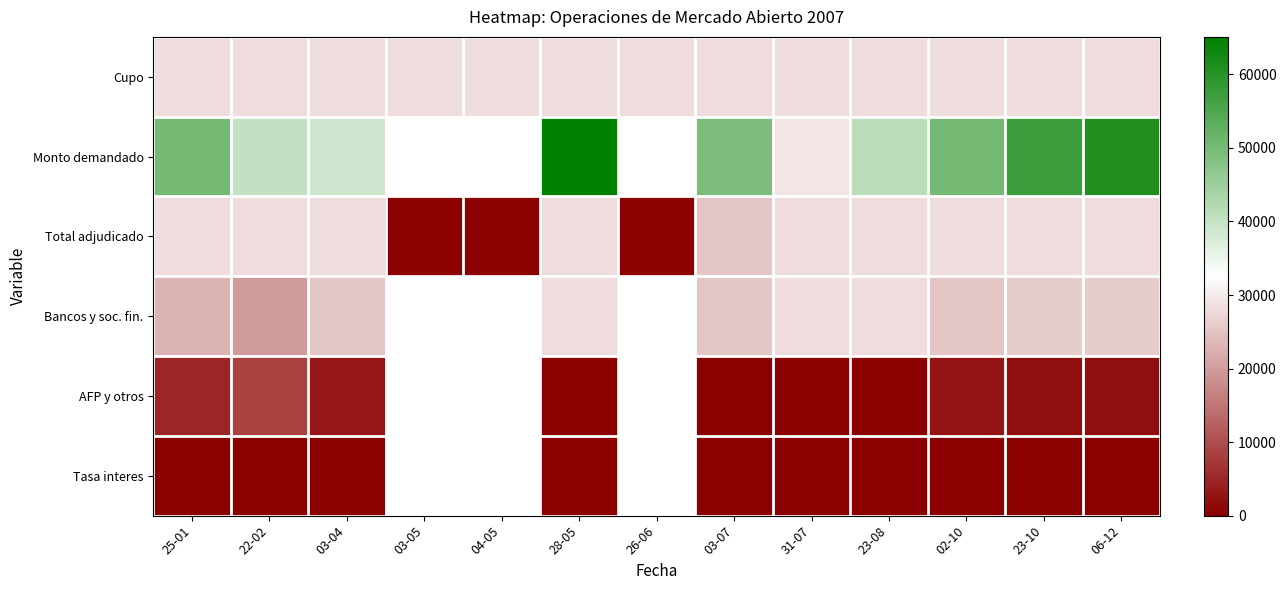

Read the Cupo value at 02-10.

28000.0